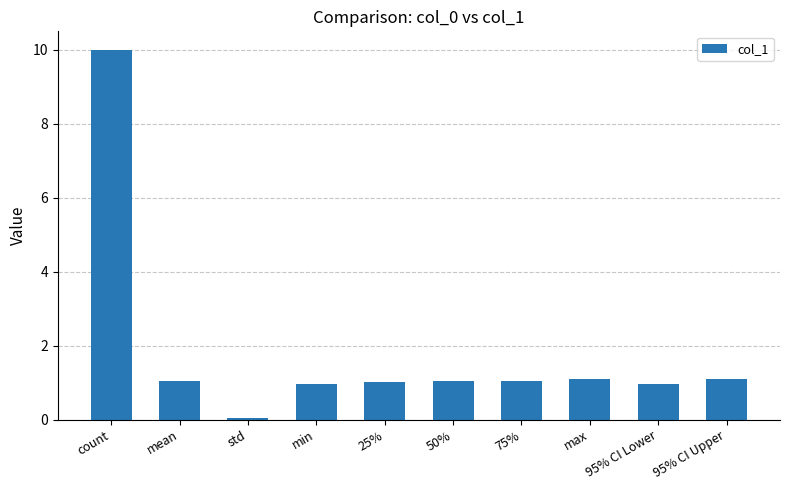

The value at 95% CI Lower is 1.4. True or false?

False